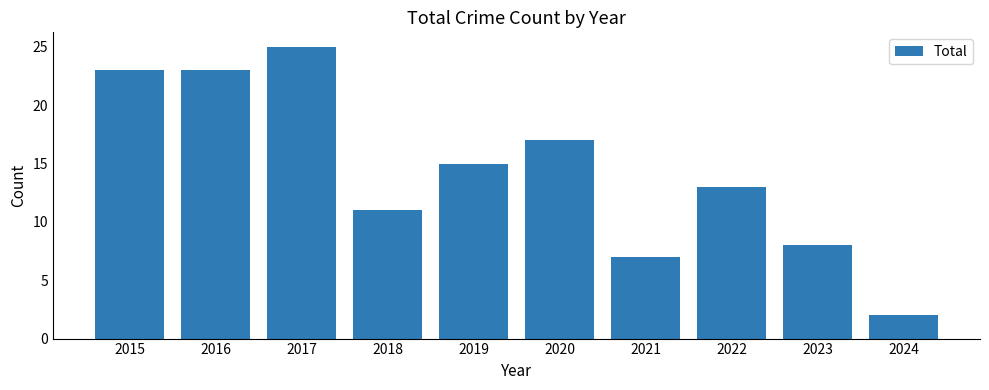

What is the ratio of the value at 2018 to the value at 2021?

1.6